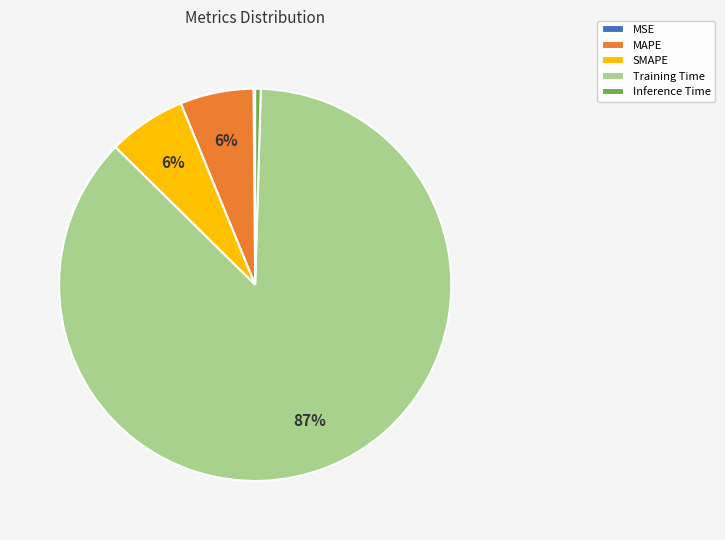

To the nearest percent, what portion does MAPE represent?

6%